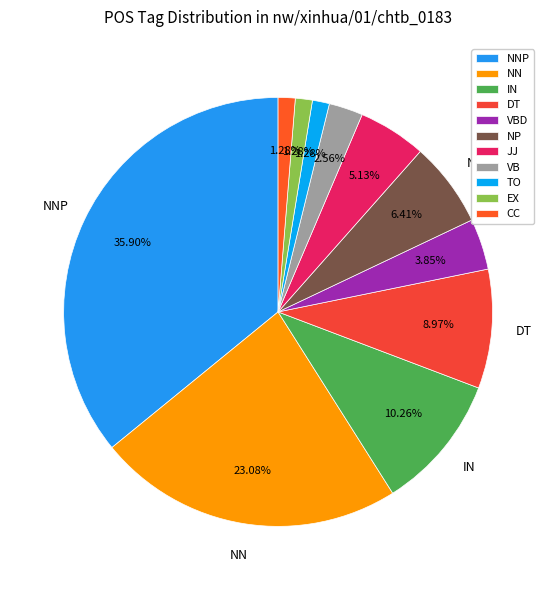

To the nearest percent, what is the difference between the largest and smallest slice percentages?

35%